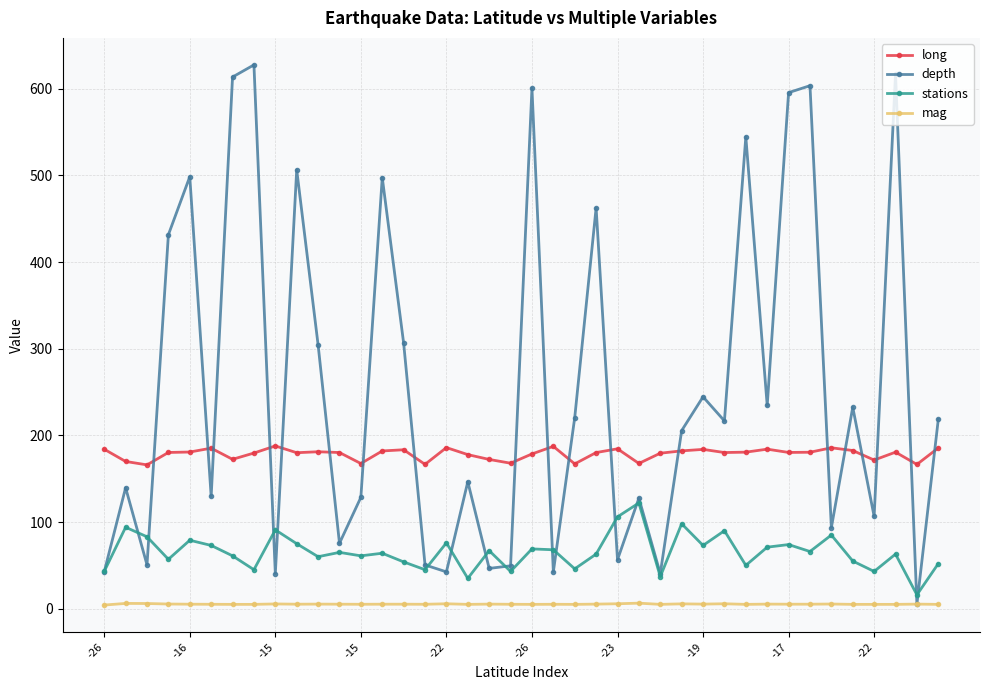

Which series has the largest range (max minus min)?

depth